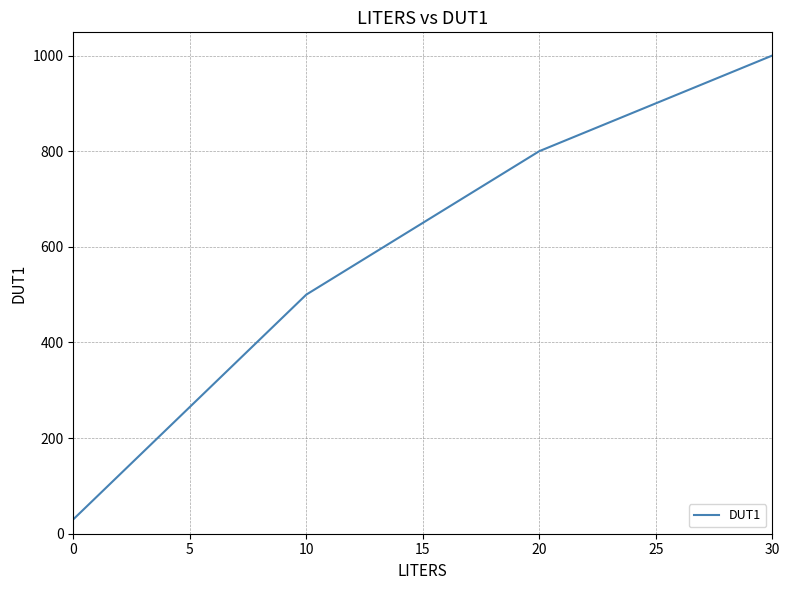

Where is the data nearest to the value 515?

10